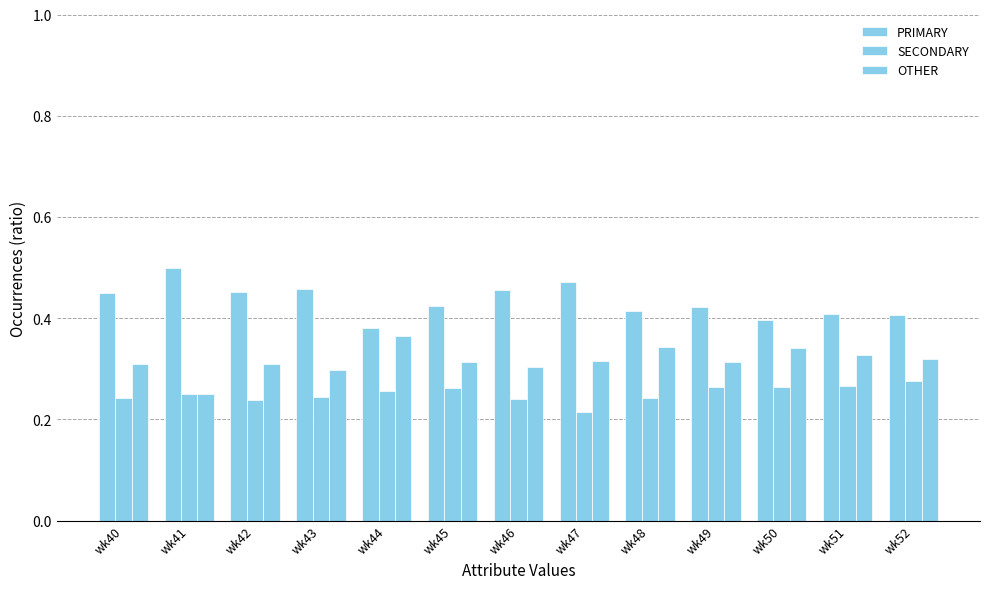

How many groups of bars are there?

13